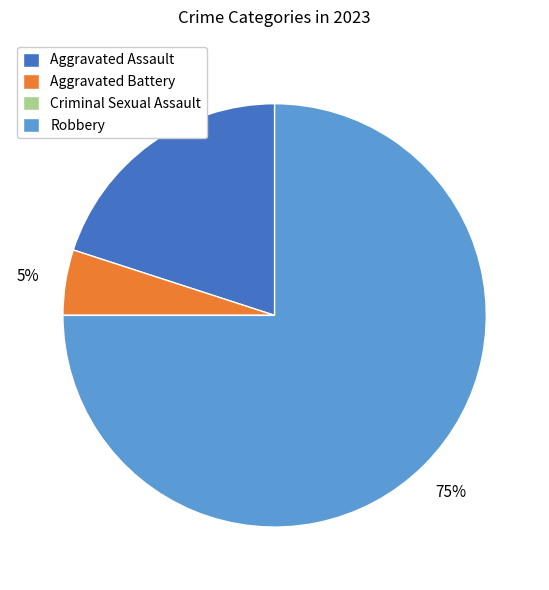

Does any single category account for the majority?

Yes